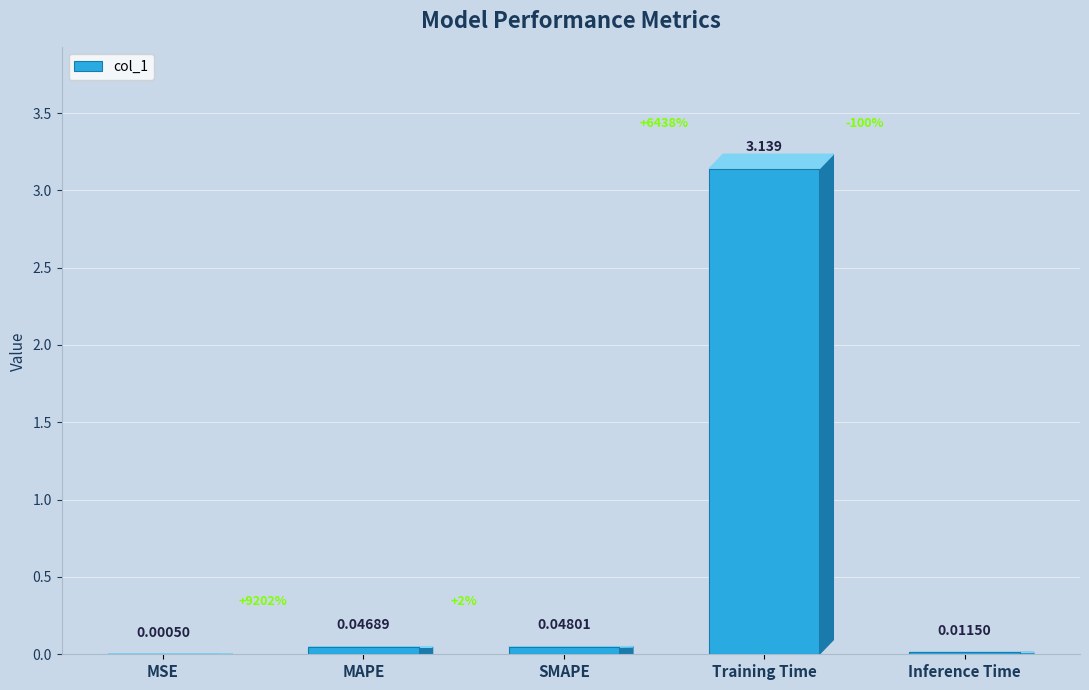

Between SMAPE and Training Time, which is larger?

Training Time